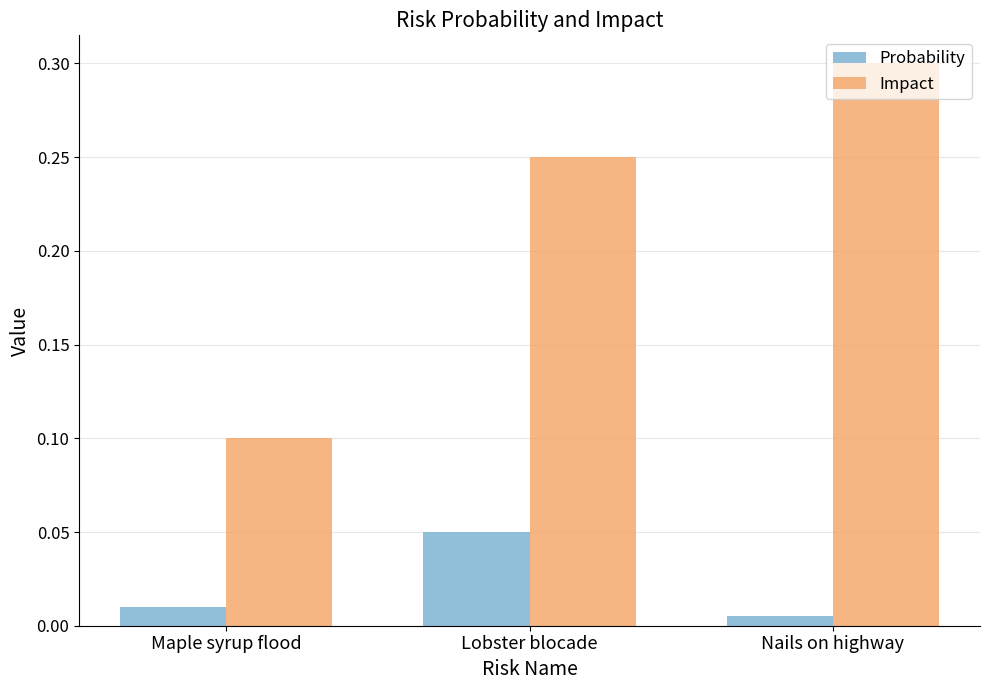

Which series has the largest range (max minus min)?

Impact